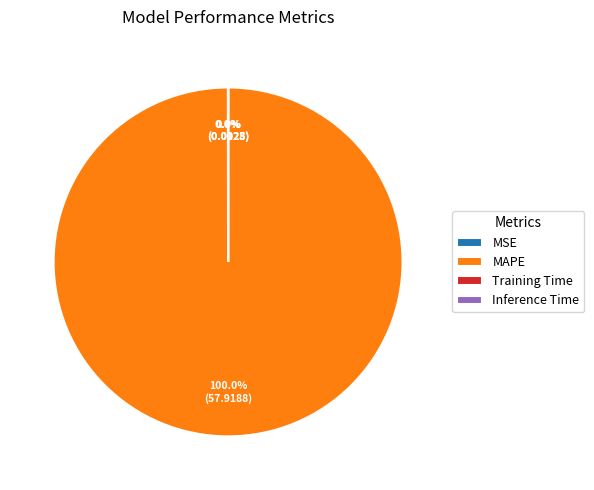

Which slice is the largest?

MAPE